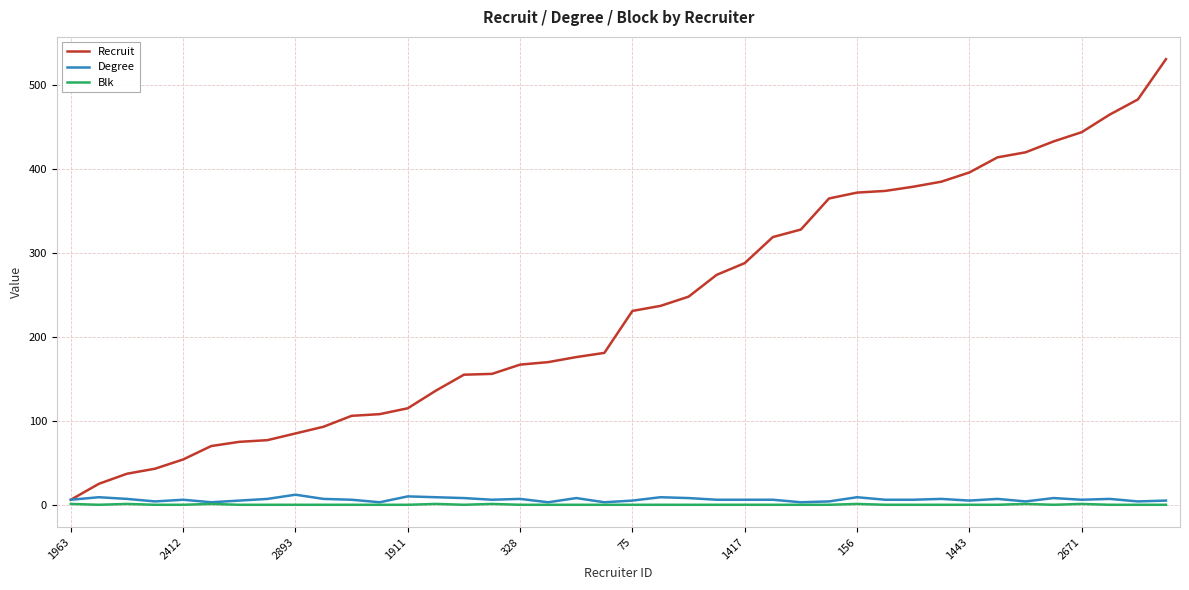

Which series has the largest range (max minus min)?

Recruit